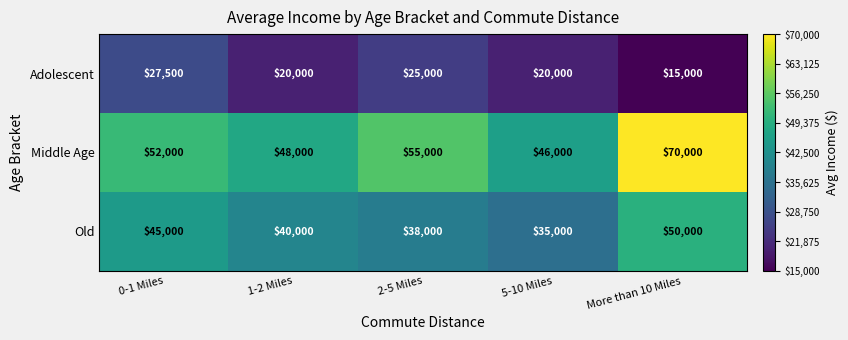

Is it true that Old equals 50000 at More than 10 Miles?

True